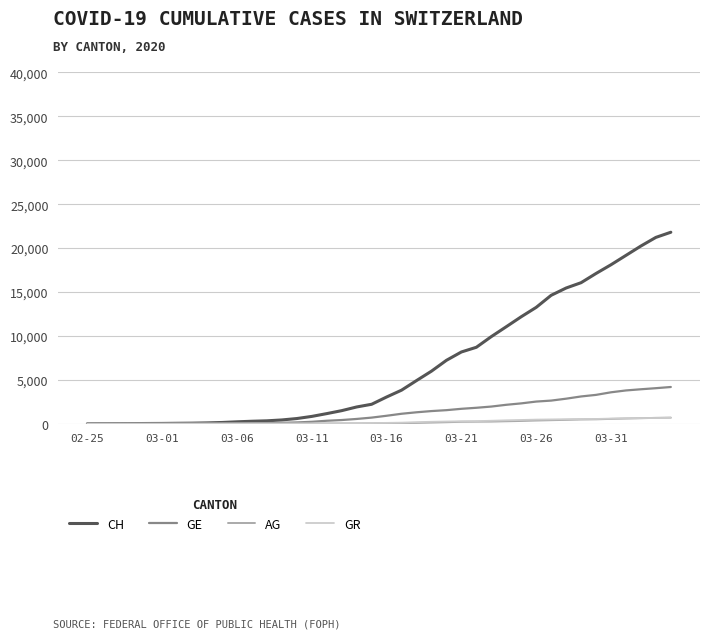

What is the maximum value shown in the chart?

21804